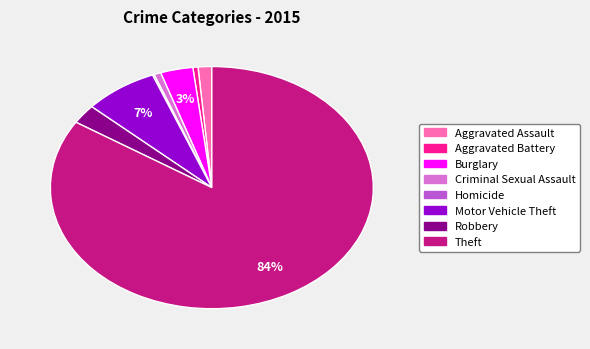

Does Aggravated Battery represent more than half of the total?

No